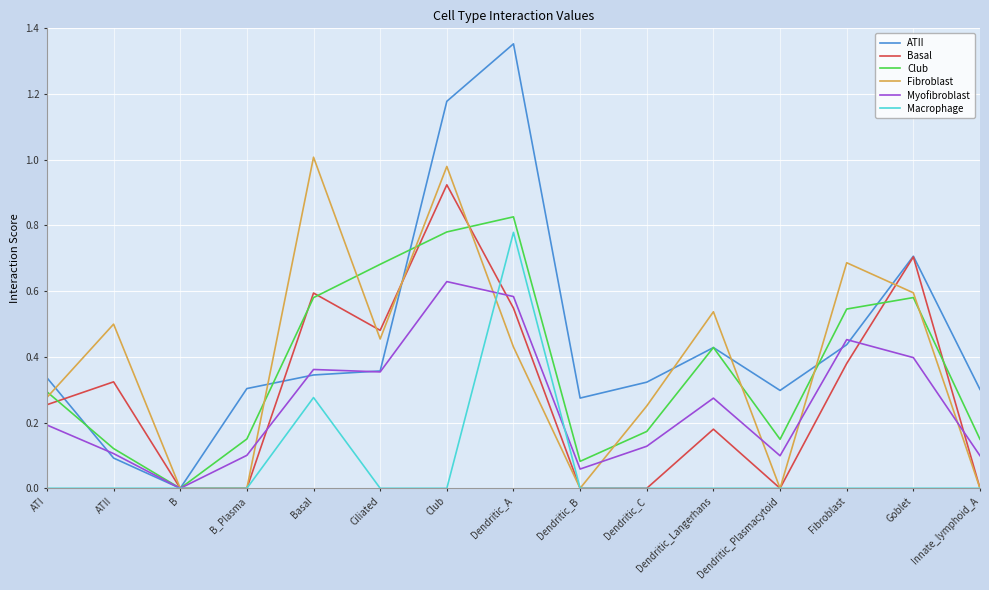

What are all the series names shown in the legend?

ATII, Basal, Club, Fibroblast, Myofibroblast, Macrophage